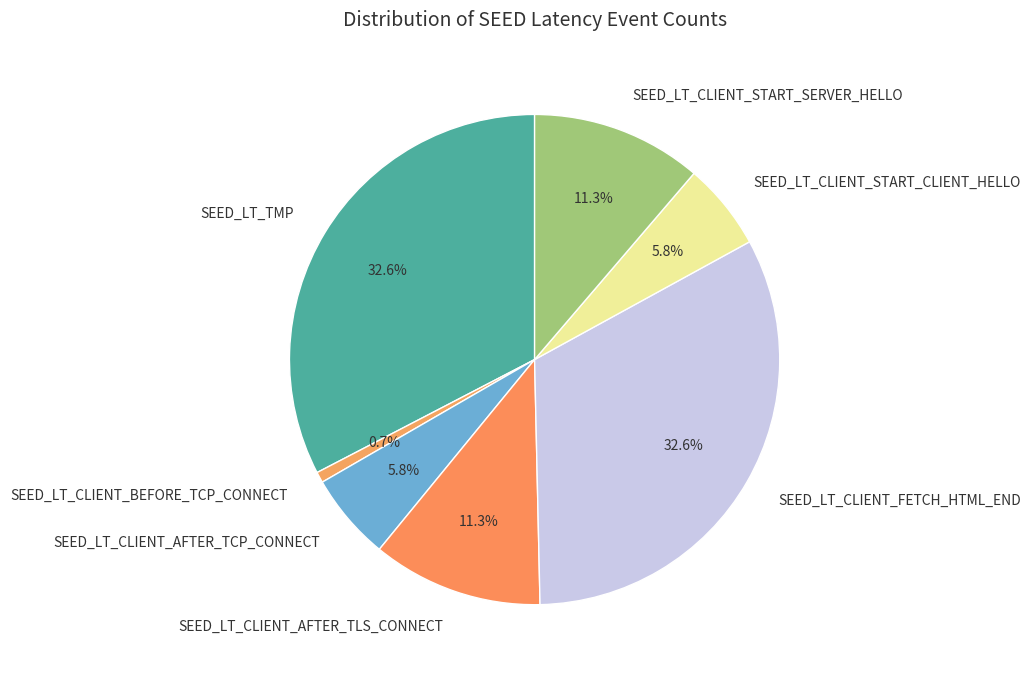

Does SEED_LT_TMP account for over 50% of the chart?

No